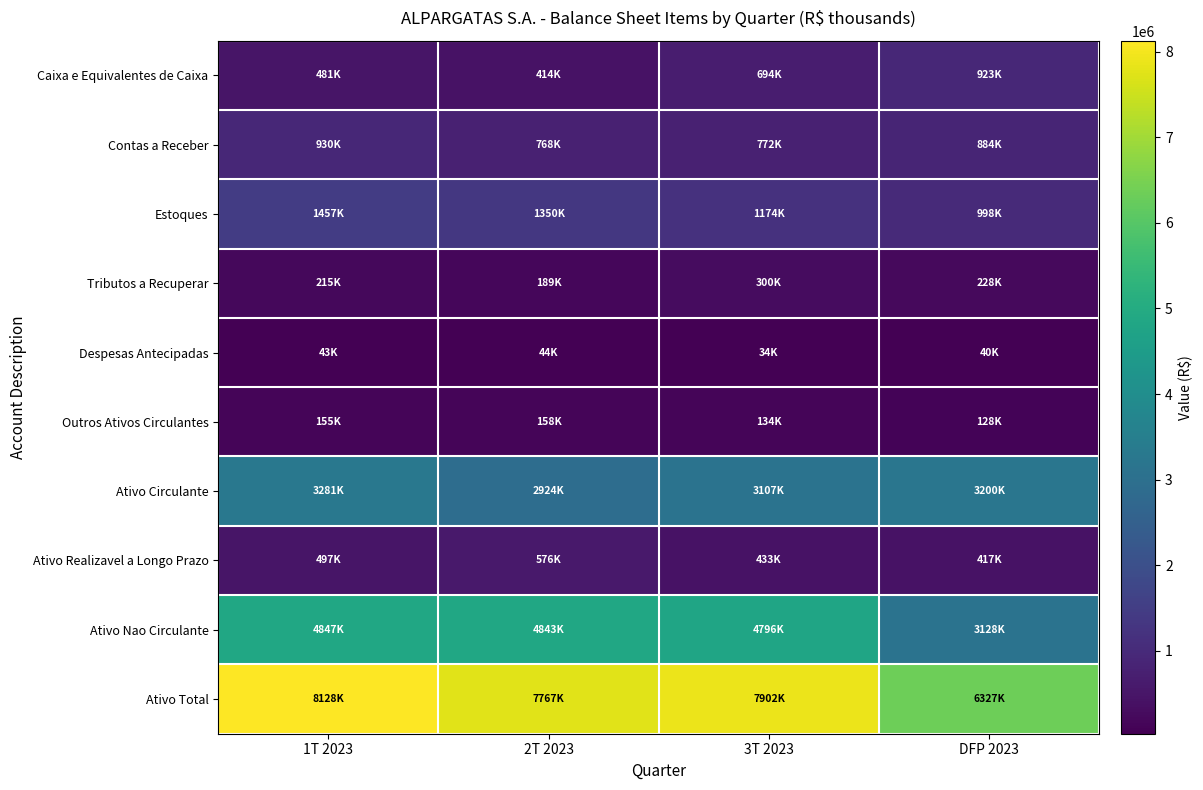

How many distinct data groups are displayed?

10